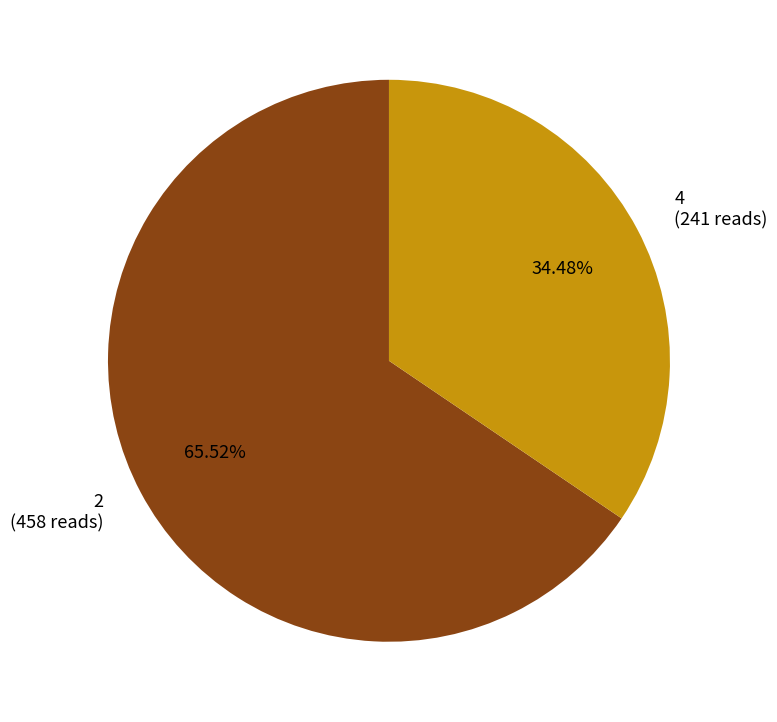

What is the majority slice?

2